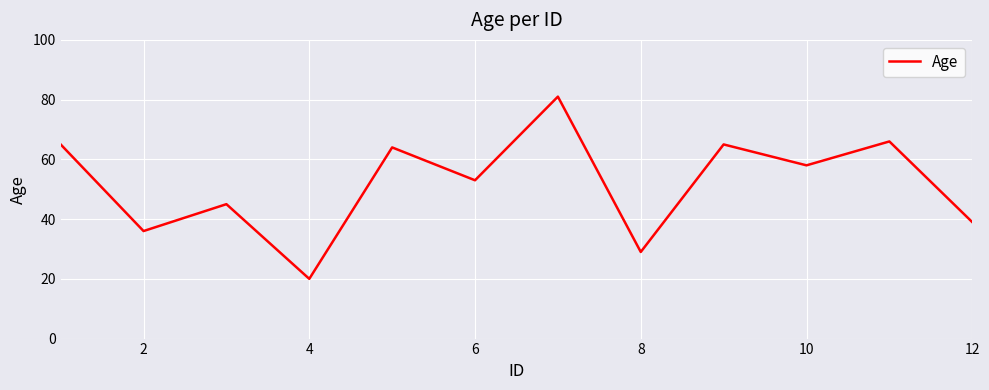

What is the greatest value displayed?

81